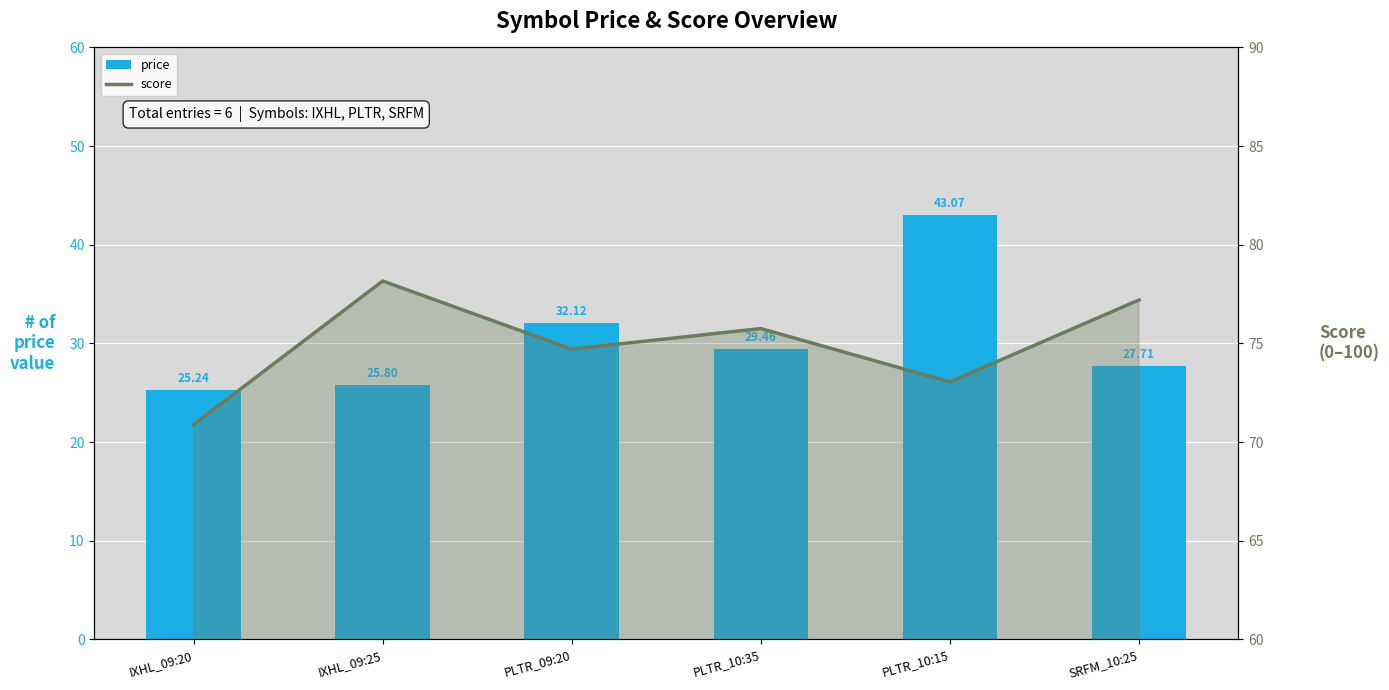

How many series are shown in this chart?

2